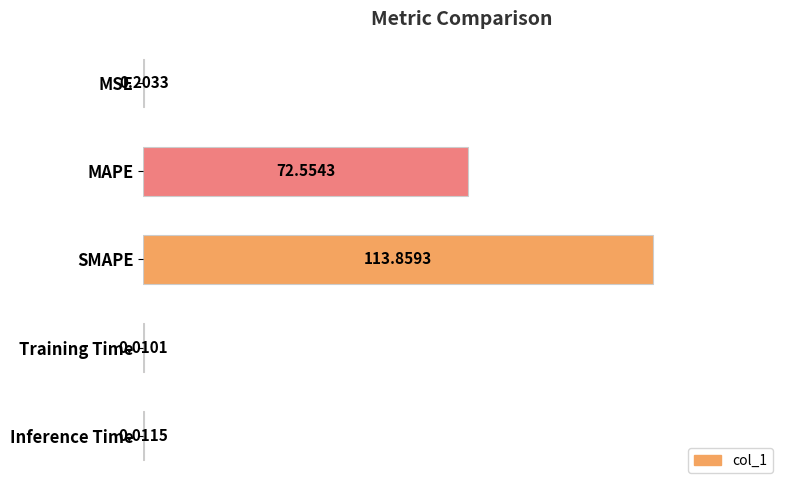

At which label is the value closest to 56?

MAPE